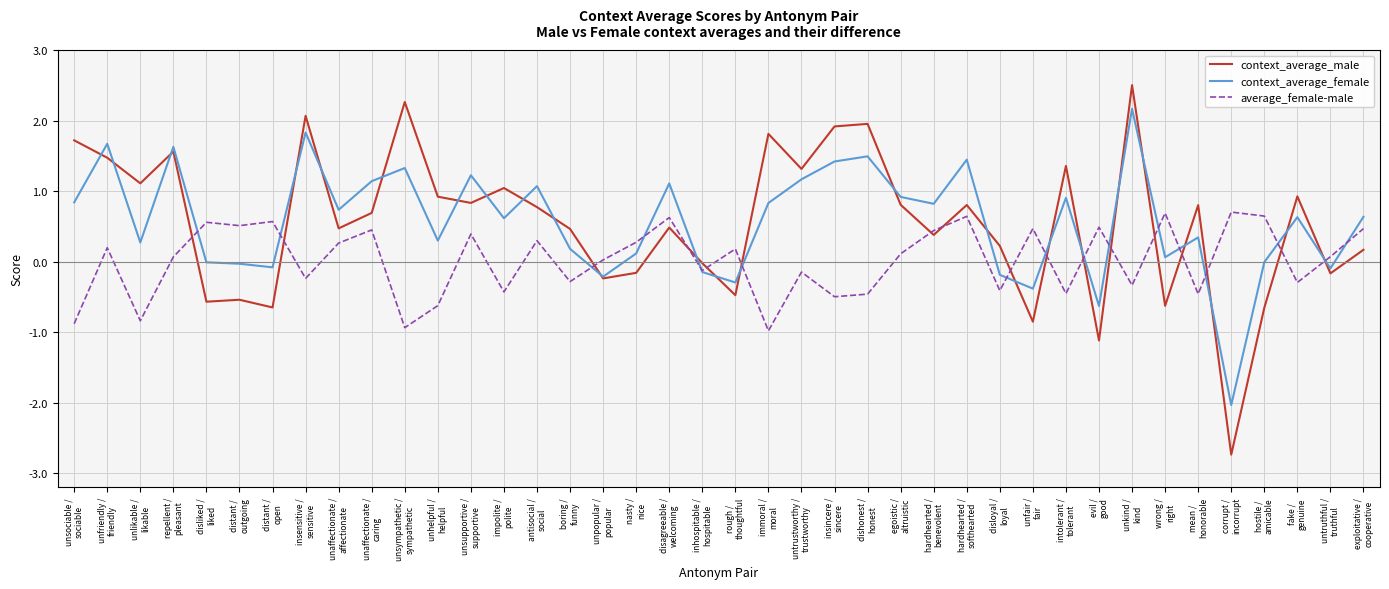

Rank the series by their maximum value, from highest to lowest.

context_average_male, context_average_female, average_female-male